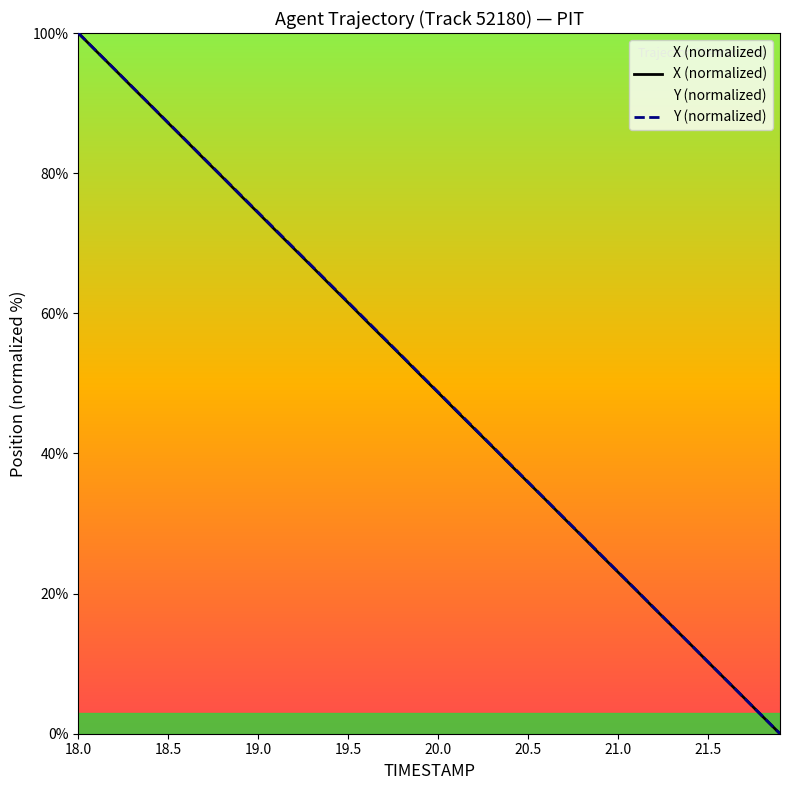

Which series has the largest total across all categories?

Y (normalized)